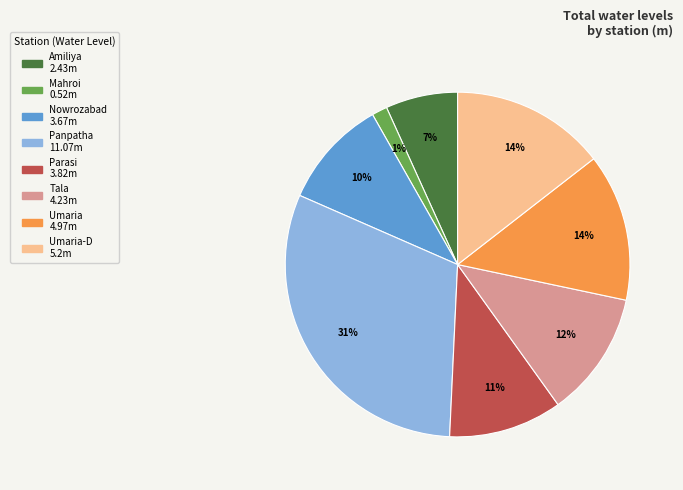

To the nearest percent, what is the average slice percentage?

12%